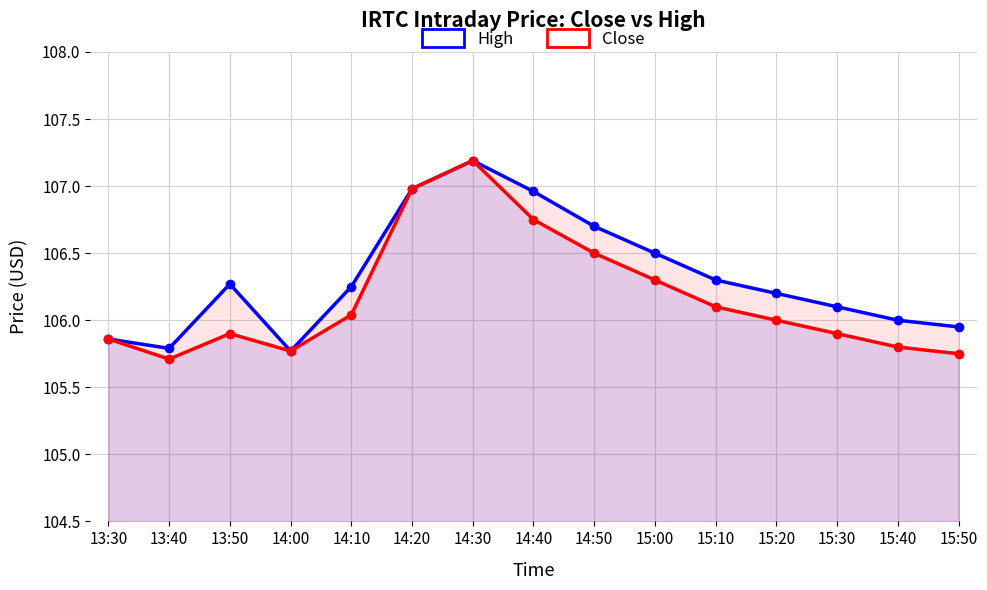

Read the Close value at 13:50.

105.9